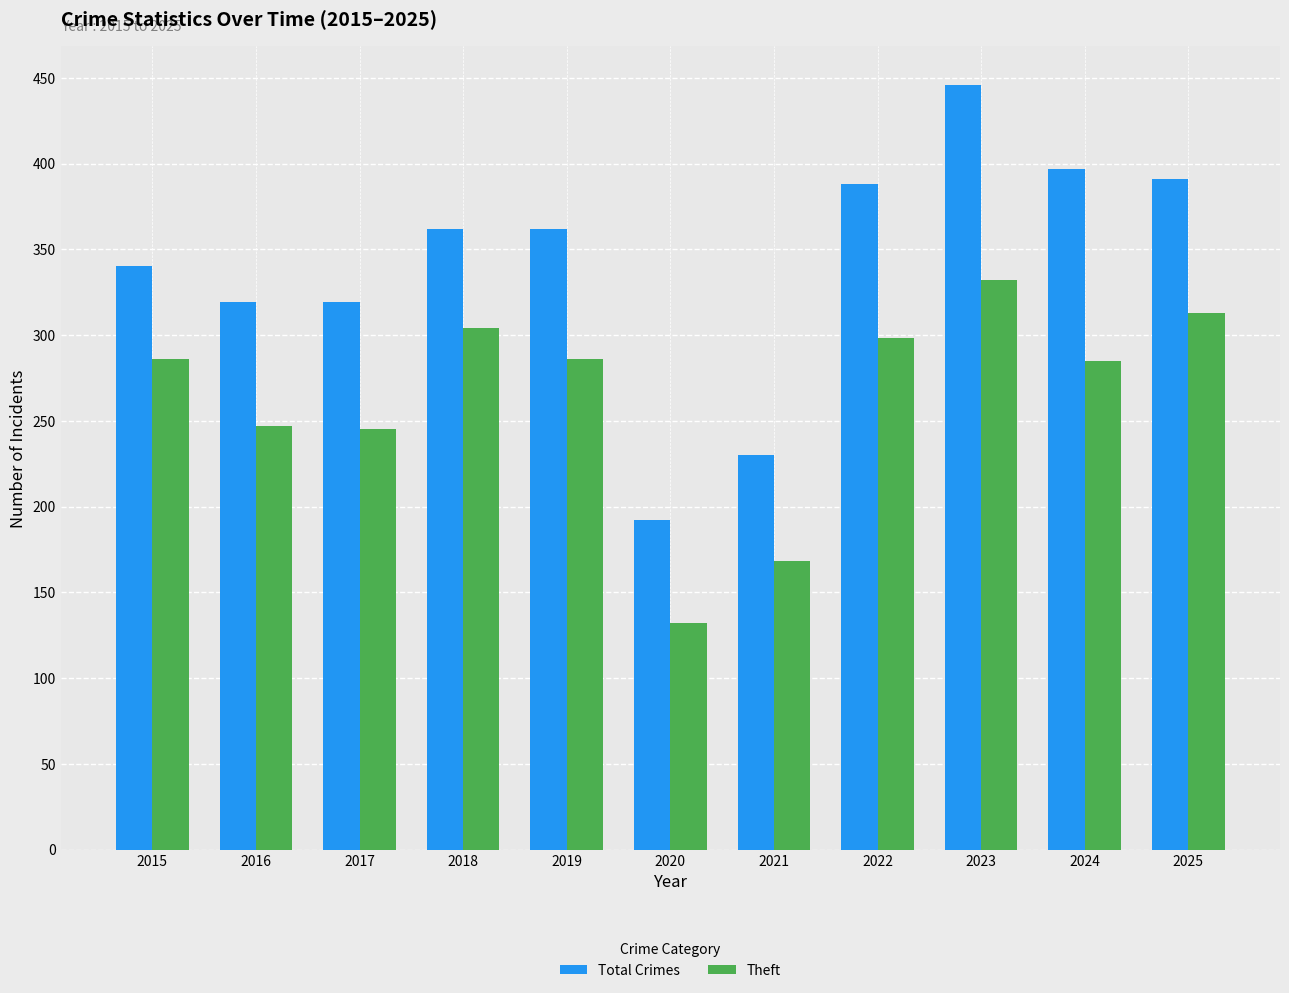

Rank the series at 2017 from lowest to highest value.

Theft, Total Crimes